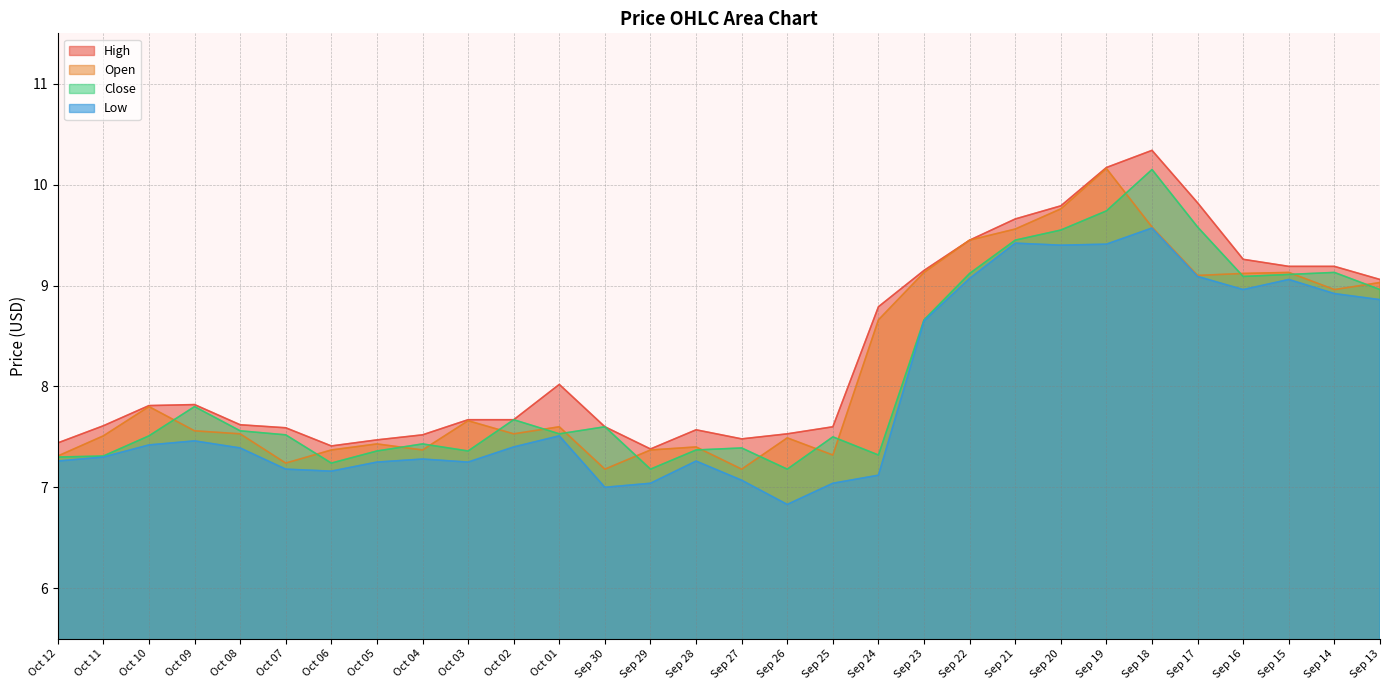

Count the number of data series in this chart.

4